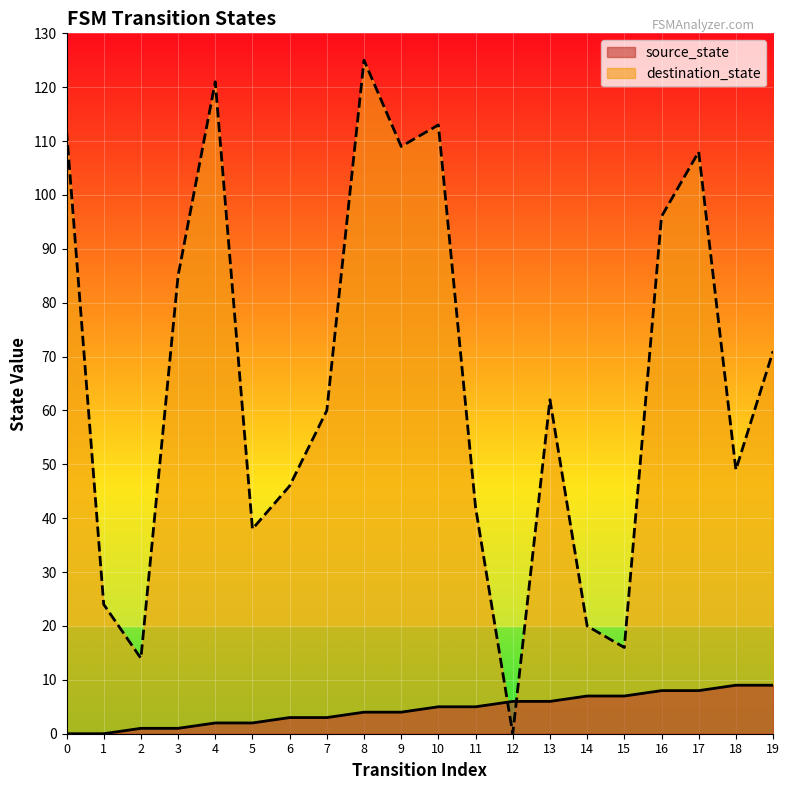

Between which two adjacent categories do destination_state and source_state first intersect?

11 and 12